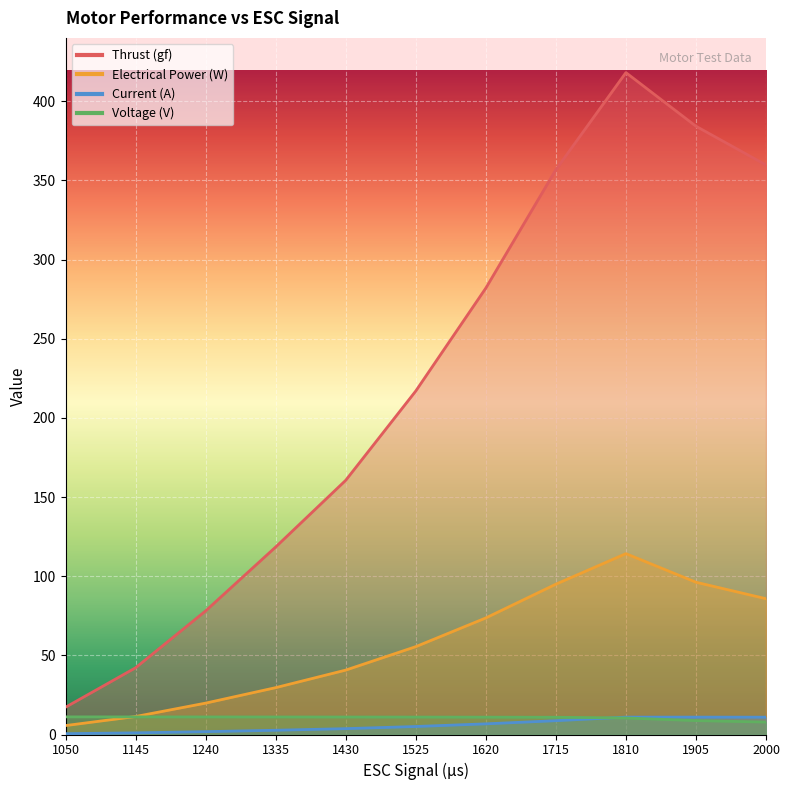

Which series has the largest range (max minus min)?

Thrust (gf)